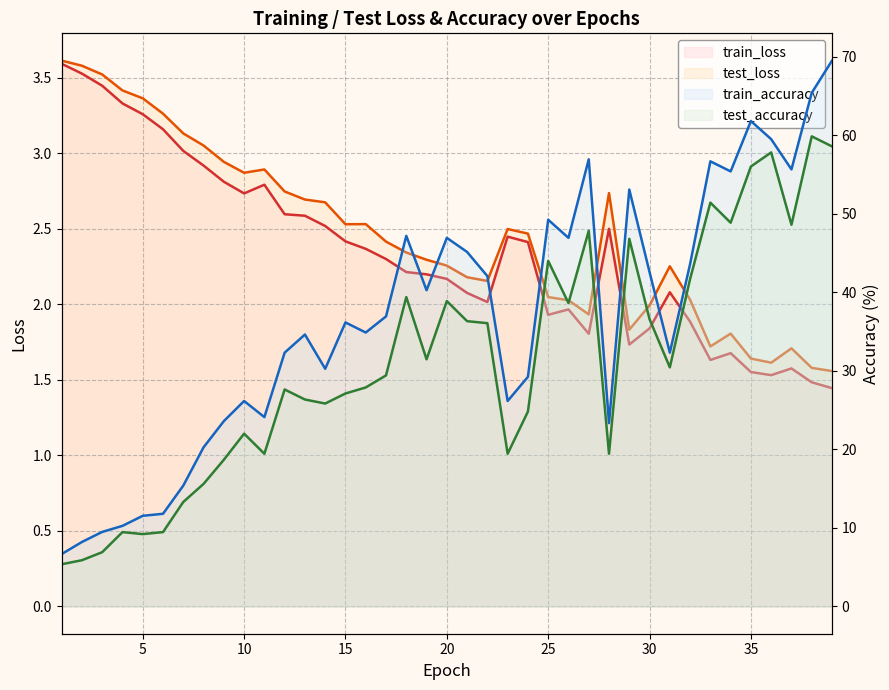

At how many categories does at least one series exceed 29?

26